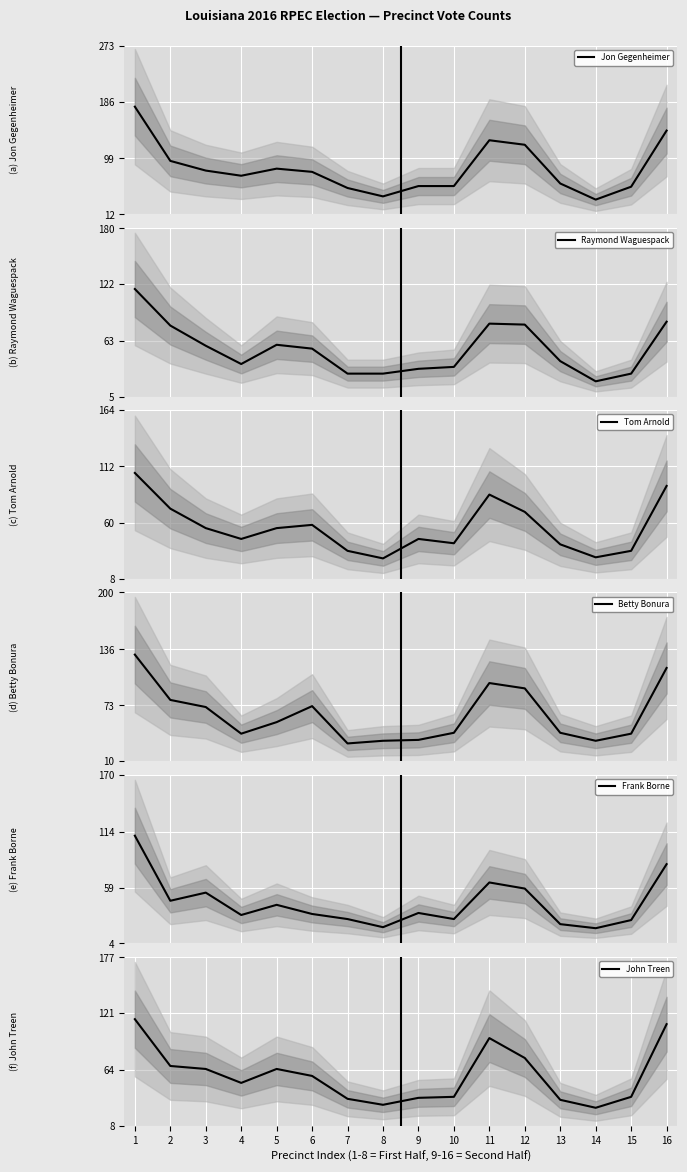

At how many categories does at least one series exceed 154?

1